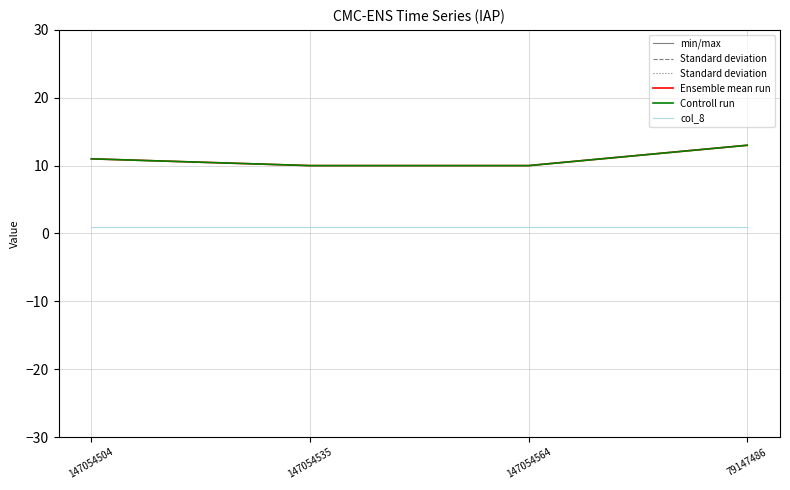

What is the value of the Ensemble mean run point at the 3rd from the left?

10